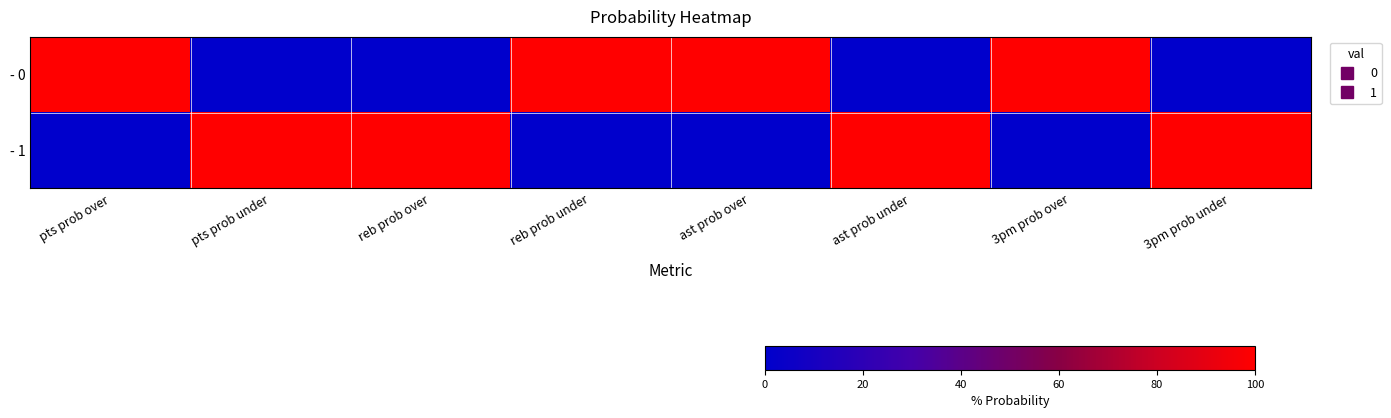

Reading left to right, extract all data points from this chart.

- 0: pts prob over=100	pts prob under=0	reb prob over=0	reb prob under=100	ast prob over=100	ast prob under=0	3pm prob over=100	3pm prob under=0
- 1: pts prob over=0	pts prob under=100	reb prob over=100	reb prob under=0	ast prob over=0	ast prob under=100	3pm prob over=0	3pm prob under=100